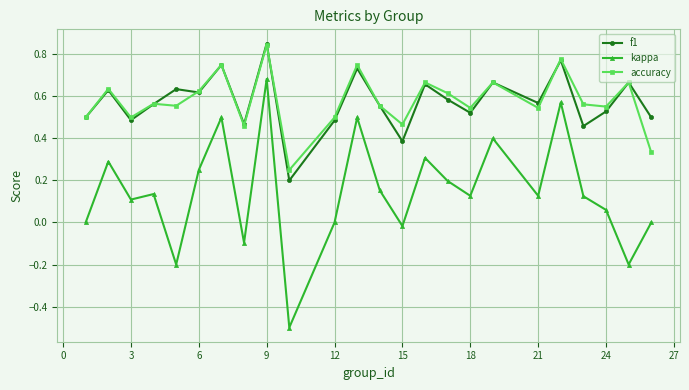

Is this an area chart (filled region under the line)?

No